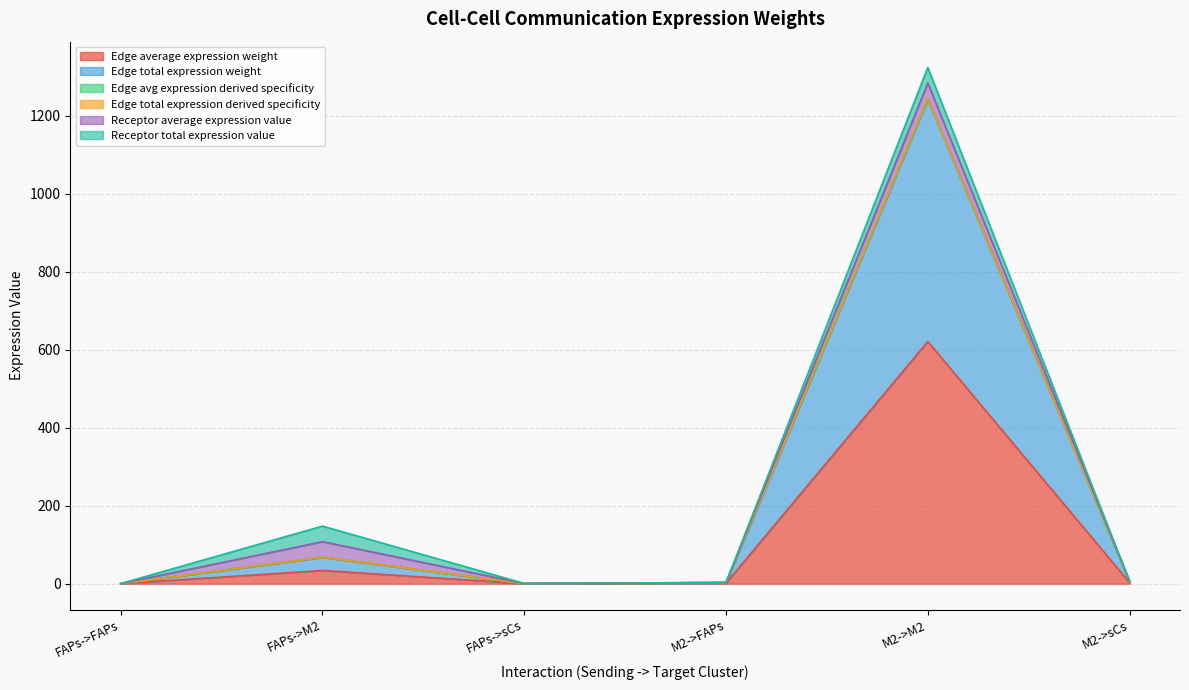

What is the label of the 4th point from the left?

M2->FAPs